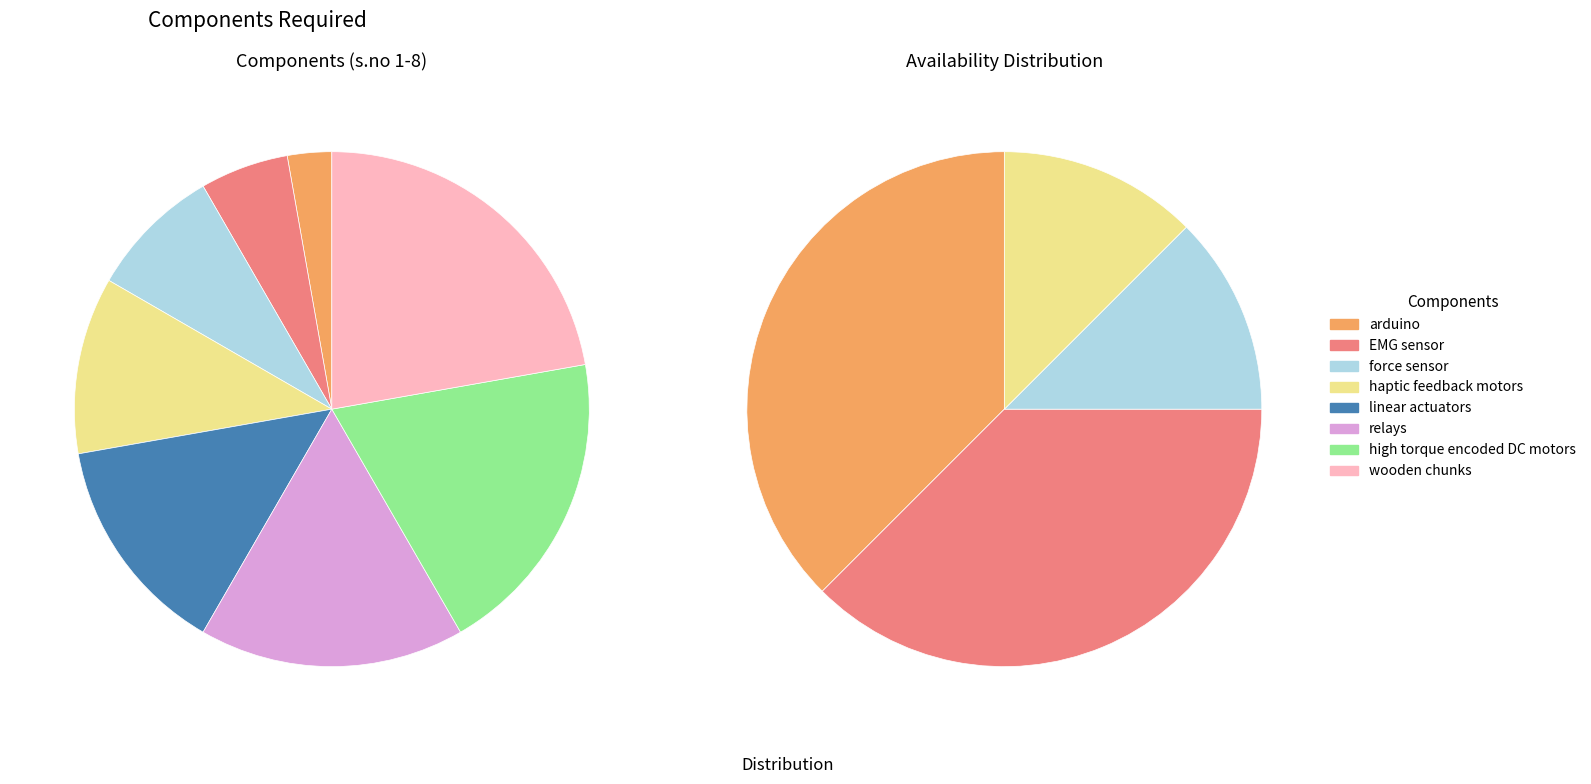

How many slices are in this pie chart?

8